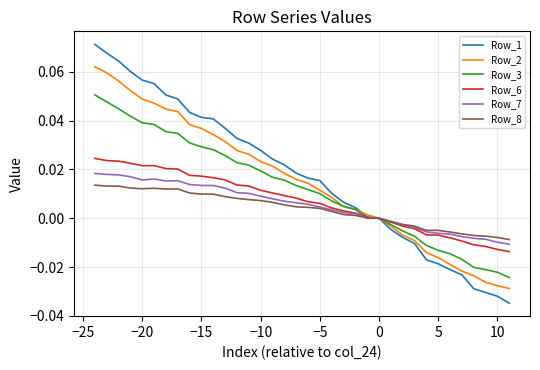

In Row_8, how many points are lower than both neighbors (excluding endpoints)?

2